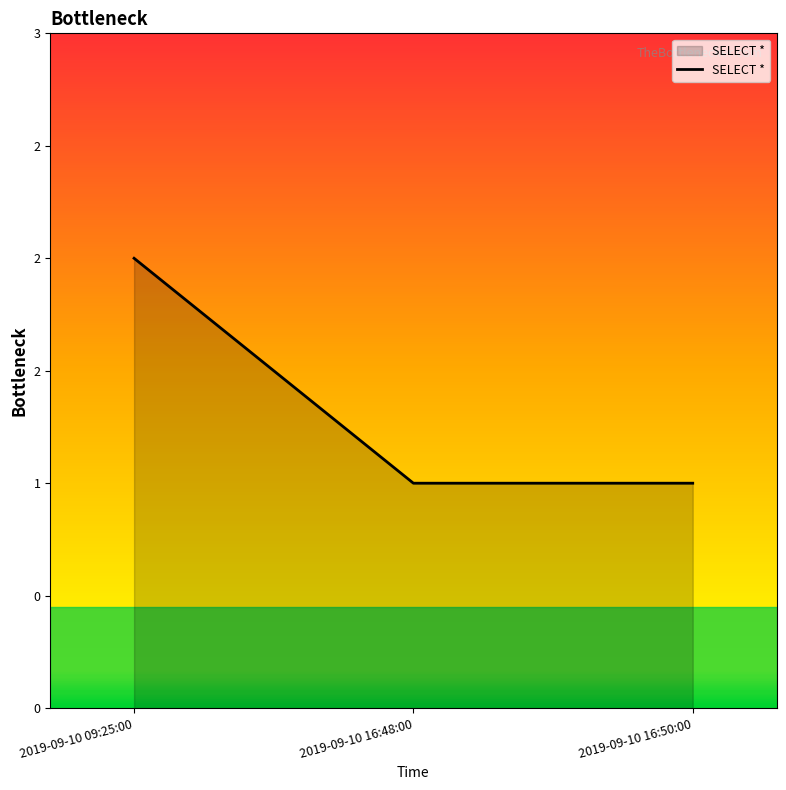

What is the label of the 1st point from the left?

2019-09-10 09:25:00